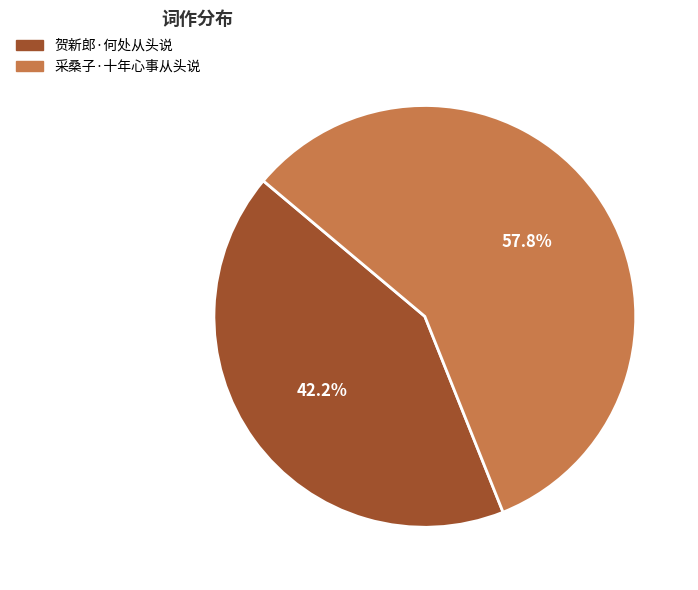

True or false: 贺新郎·何处从头说 accounts for 42% of the total.

True